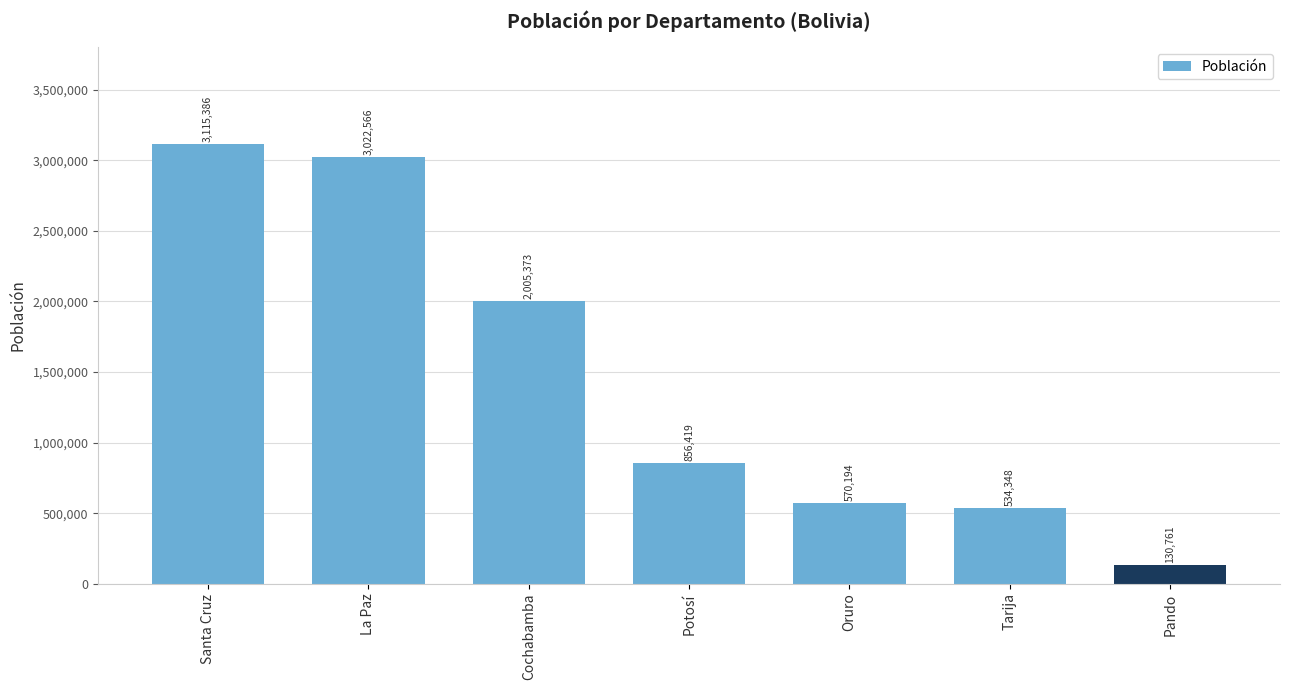

What is the sum of all values?

10235047